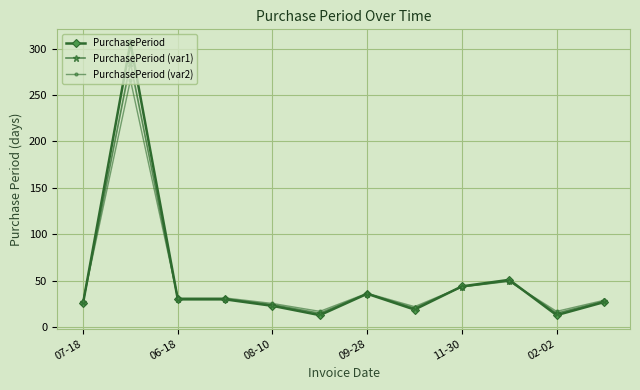

Rank the series by their maximum value, from lowest to highest.

PurchasePeriod (var2), PurchasePeriod (var1), PurchasePeriod